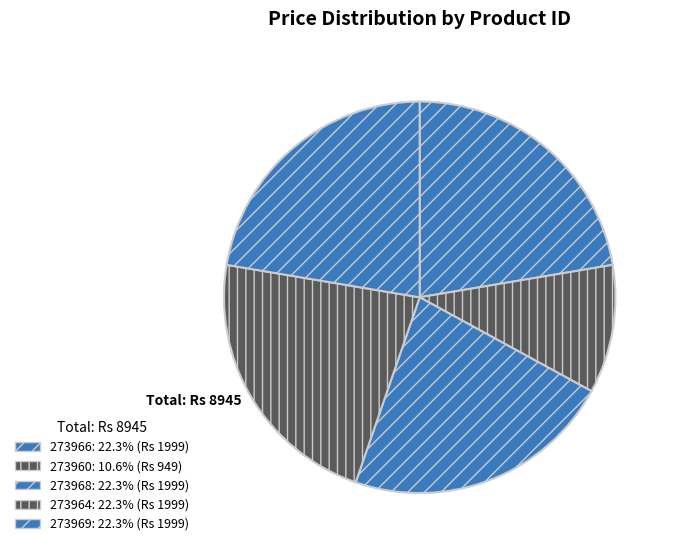

To the nearest percent, what is the difference between the largest and smallest slice percentages?

12%